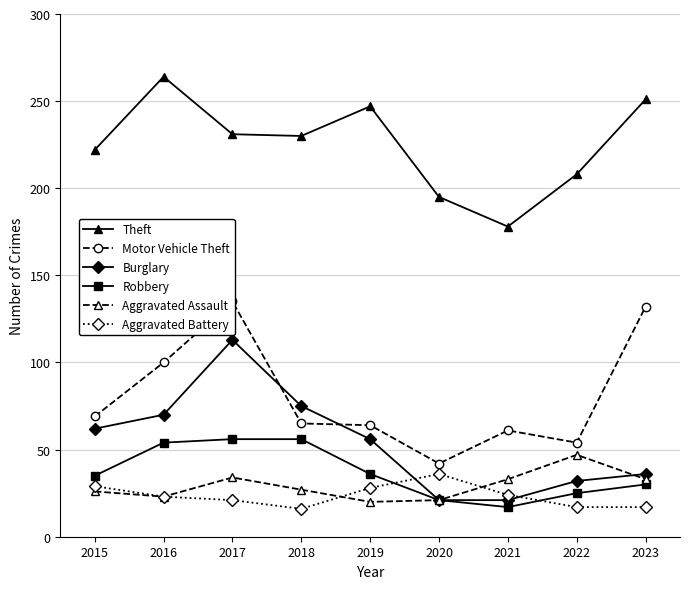

What is the average value of the Motor Vehicle Theft series?

80